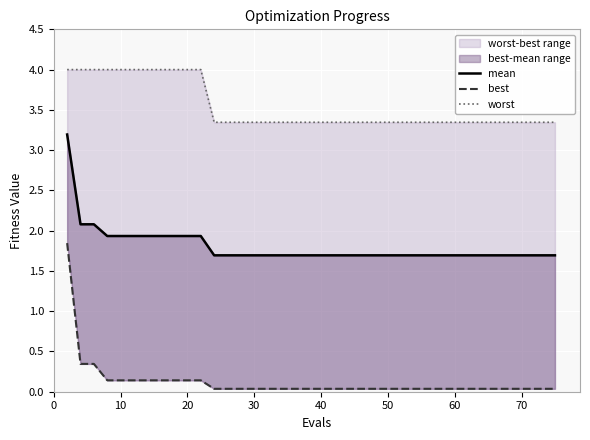

What is the lowest value of the worst series?

3.3